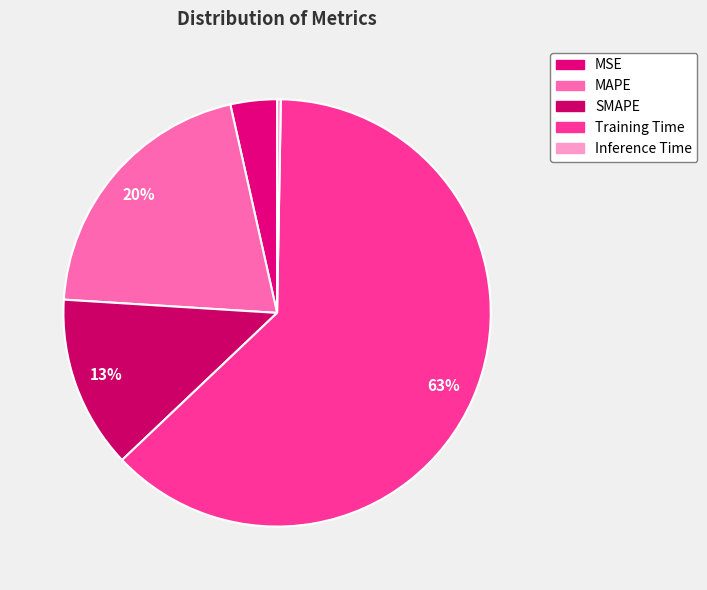

Is it true that Training Time is 63% of the pie?

True